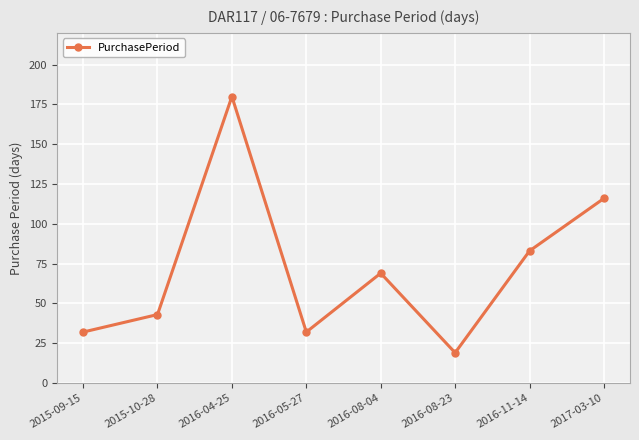

True or false: the data shows 32 at 2015-09-15.

True